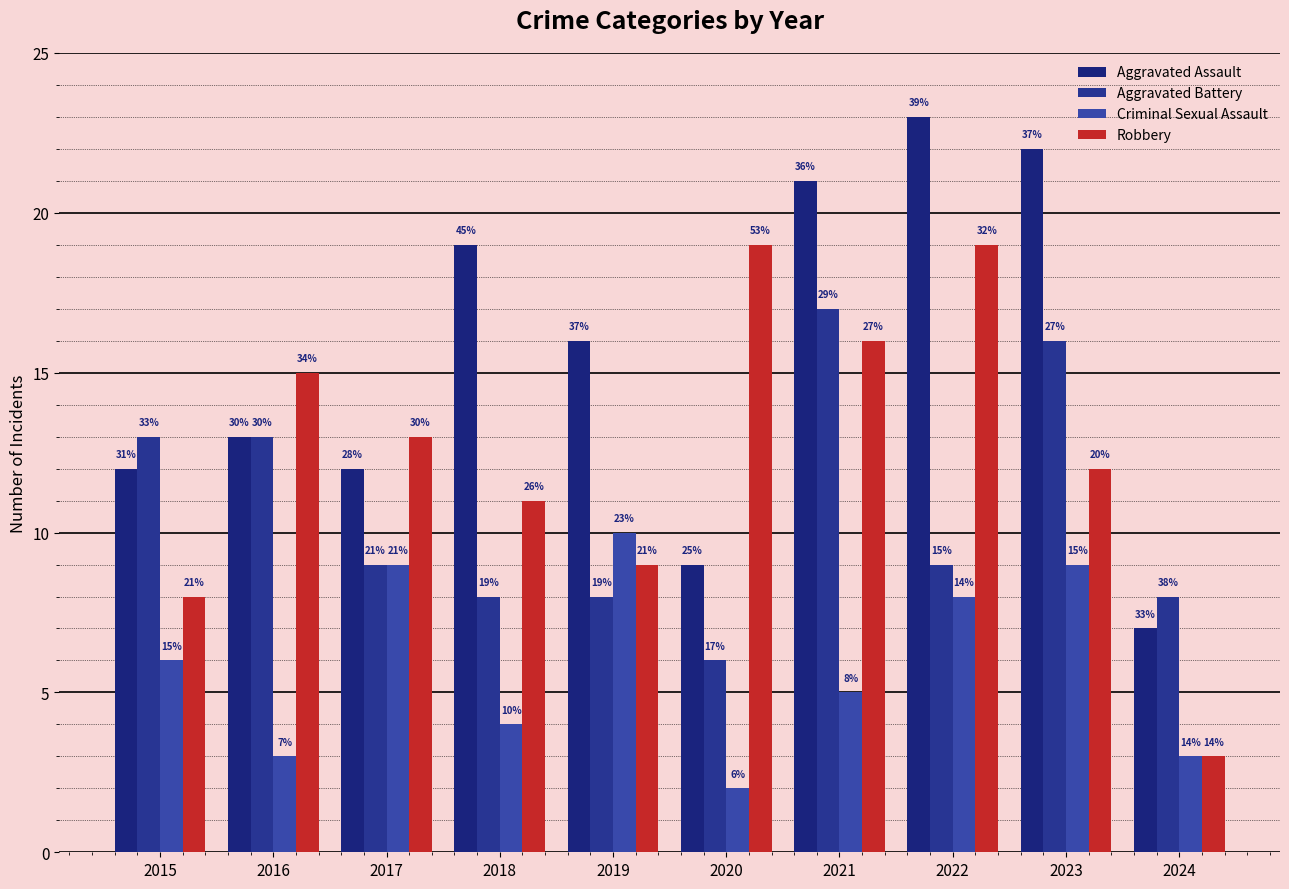

Which series has the largest total across all categories?

Aggravated Assault